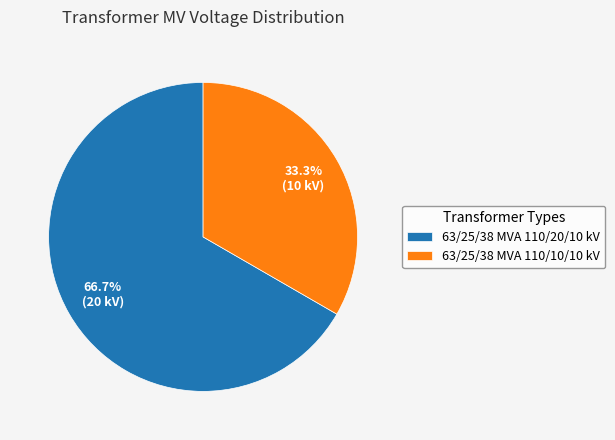

To the nearest percent, what is the combined percentage of 63/25/38 MVA 110/10/10 kV and 63/25/38 MVA 110/20/10 kV?

100%